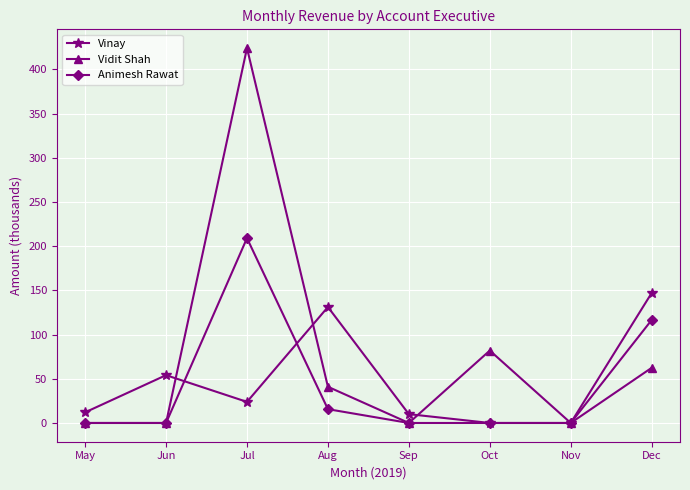

What is the average value of the Animesh Rawat series?

42.6